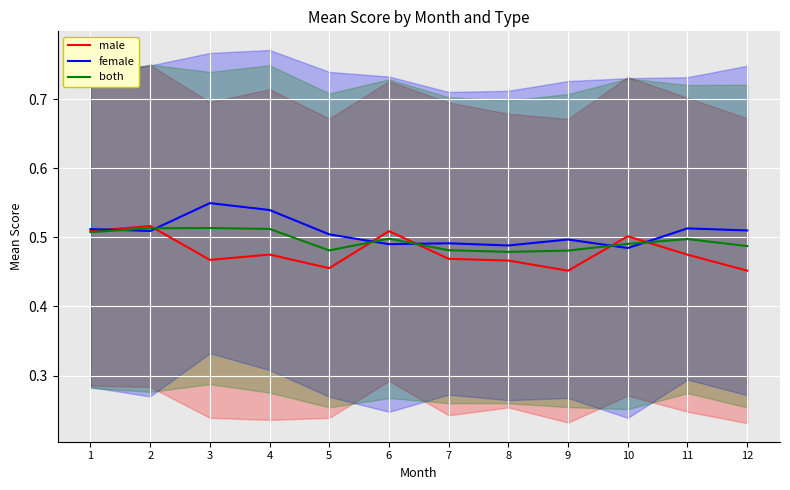

List the series in order of their overall mean, lowest first.

male, both, female